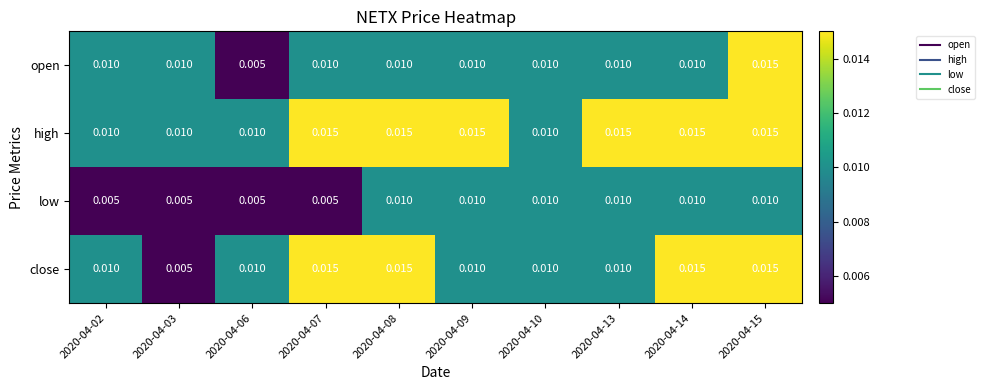

Which series has the largest total across all categories?

high